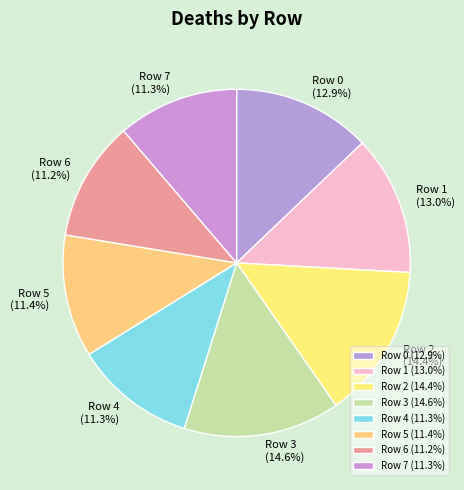

The Row 2 slice represents 14% of the pie. True or false?

True